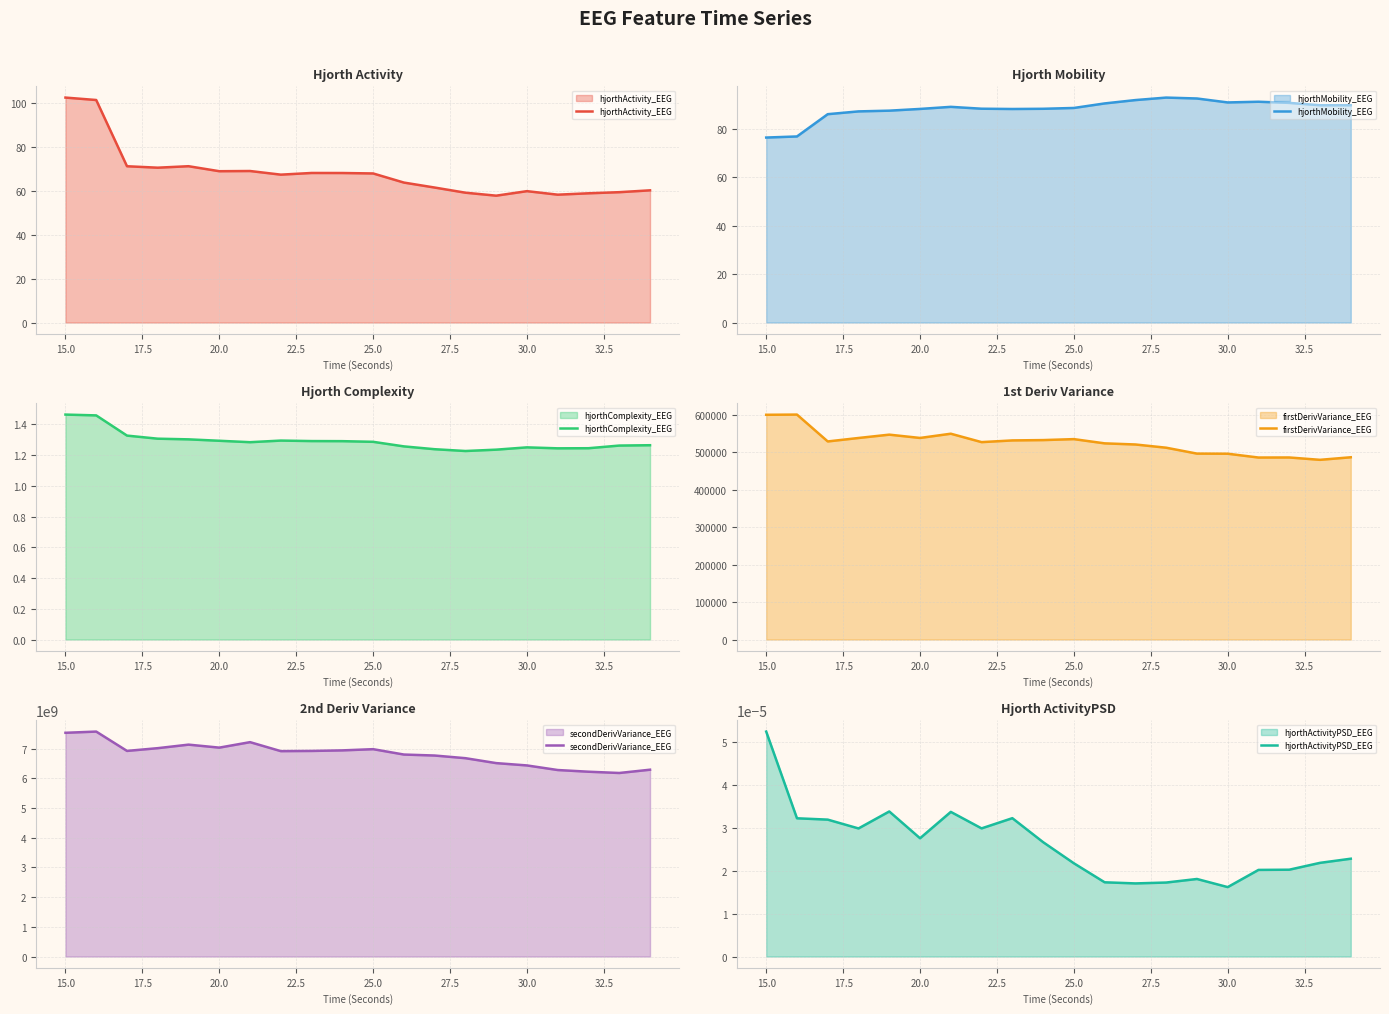

What is the sum of all secondDerivVariance_EEG values?

136426011925.9